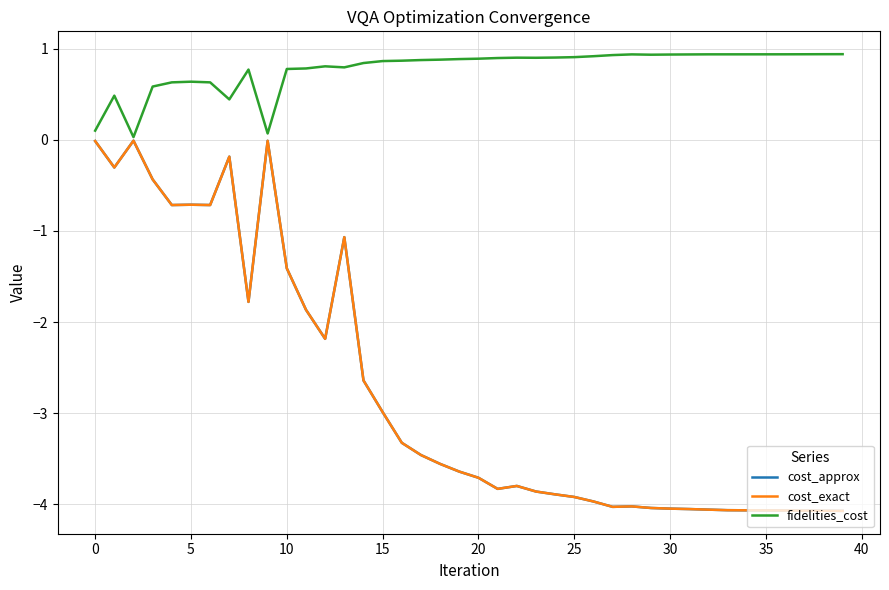

What is the value of the cost_exact point at the 13th from the left?

-2.2